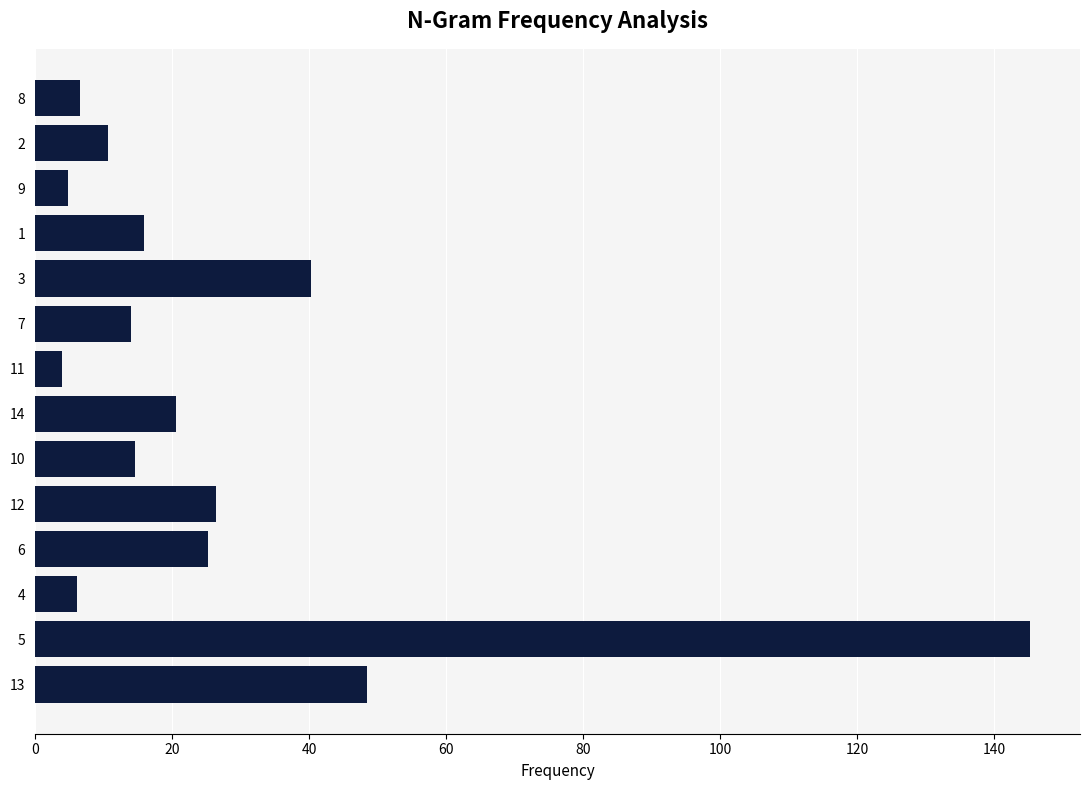

True or false: the data shows 14.5 at 10.

True